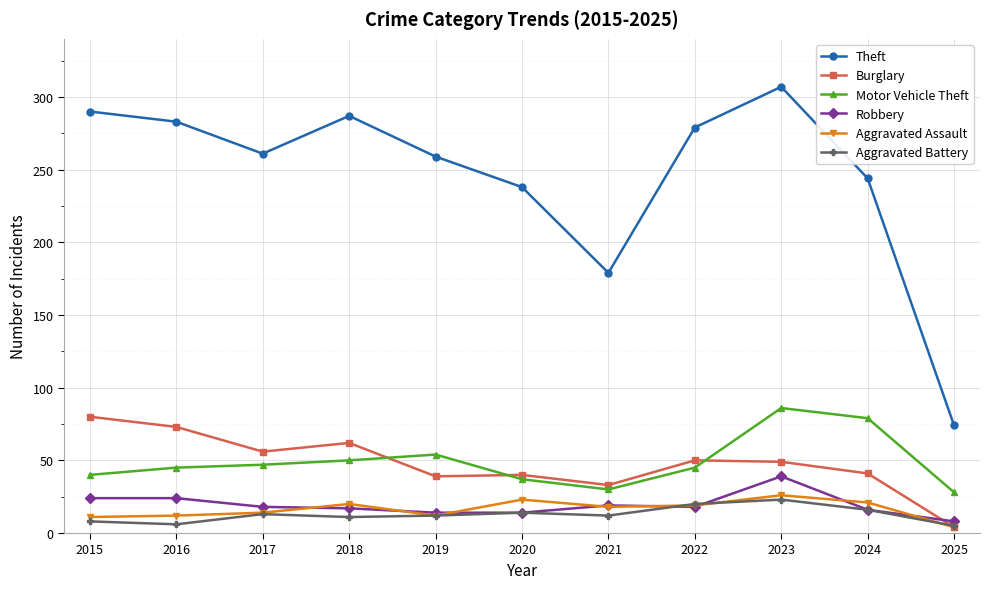

True or false: Aggravated Assault has more than 1 points higher than both neighbors.

True